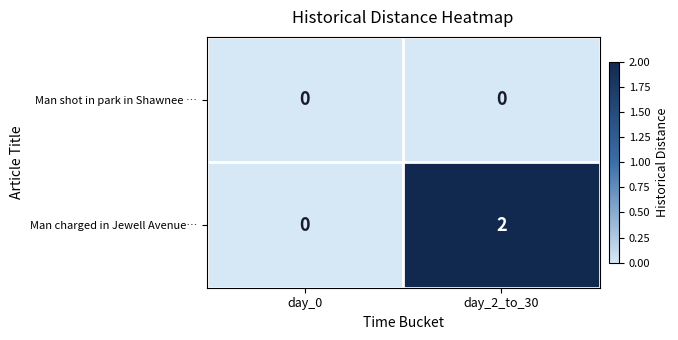

Rank the series by their maximum value, from highest to lowest.

Man charged in Jewell Avenue…, Man shot in park in Shawnee …